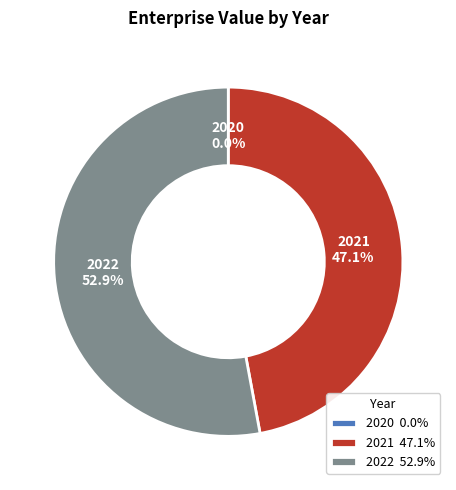

Which slice represents more than half of the pie?

2022